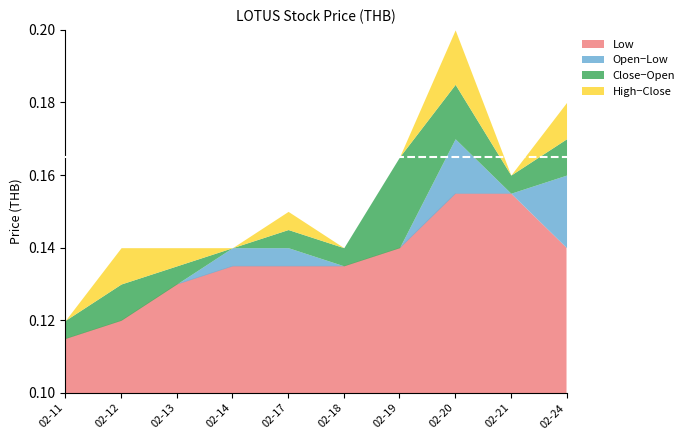

At how many categories does at least one series exceed 0?

10